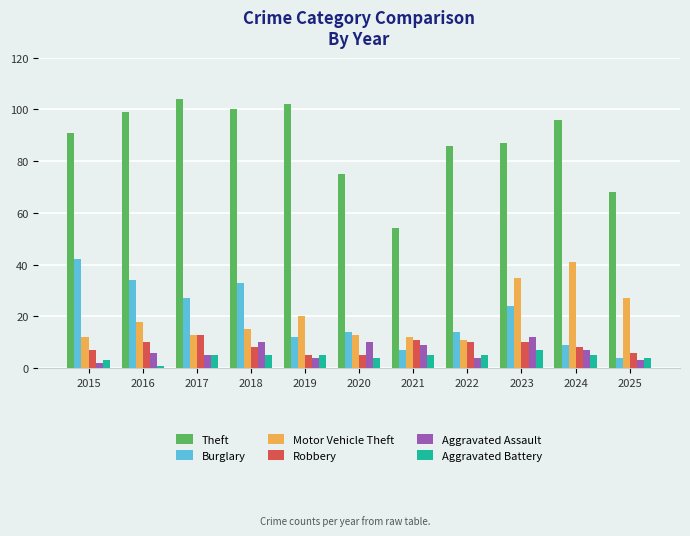

How many bars are there in each group?

6